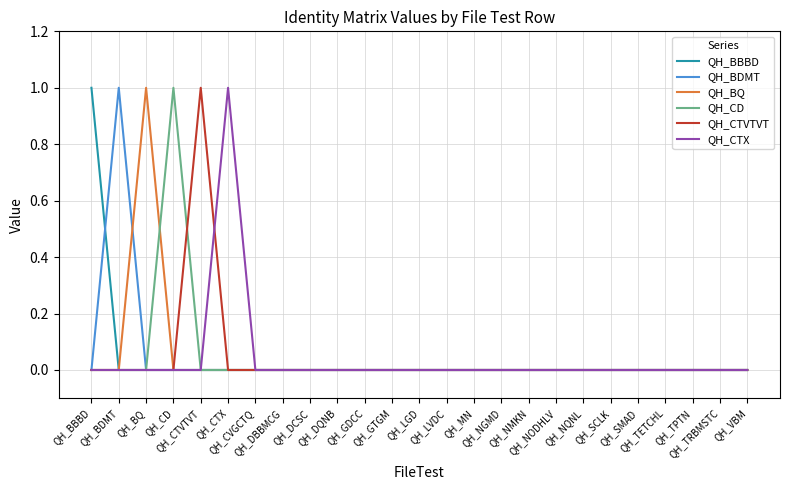

List the labels in order of QH_CTVTVT value, smallest first.

QH_BBBD, QH_BDMT, QH_BQ, QH_CD, QH_CTX, QH_CVGCTQ, QH_DBBMCG, QH_DCSC, QH_DQNB, QH_GDCC, QH_GTGM, QH_LGD, QH_LVDC, QH_MN, QH_NGMD, QH_NMKN, QH_NODHLV, QH_NQNL, QH_SCLK, QH_SMAD, QH_TETCHL, QH_TPTN, QH_TRBMSTC, QH_VBM, QH_CTVTVT